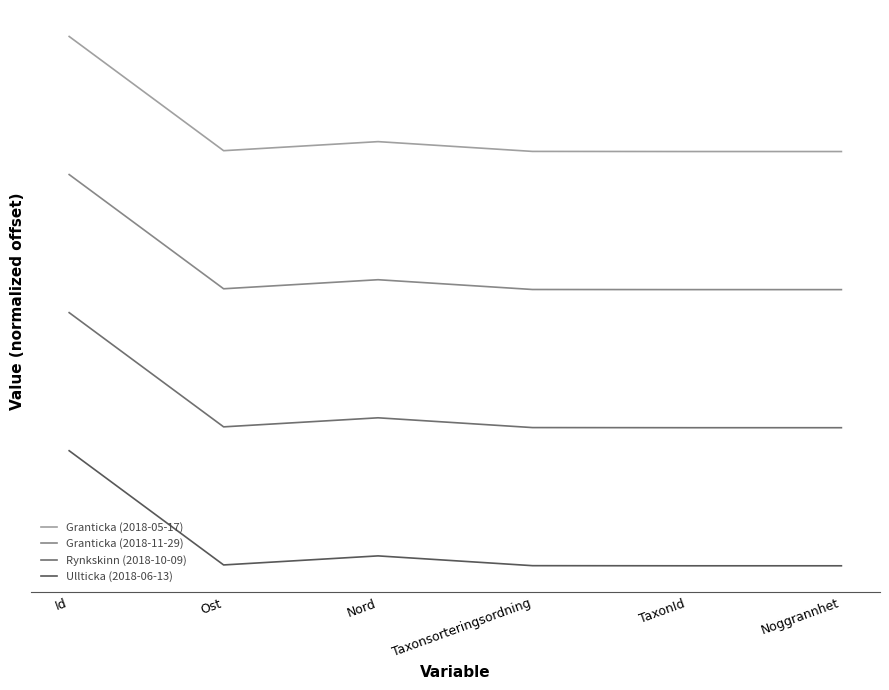

Which category has the lowest value in the Granticka (2018-05-17) series?

Noggrannhet